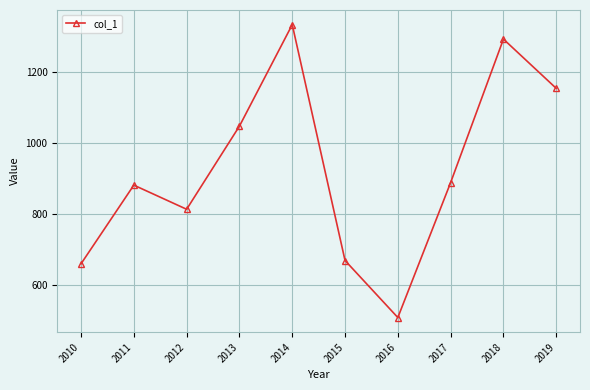

Where does the data first go above 889?

2013